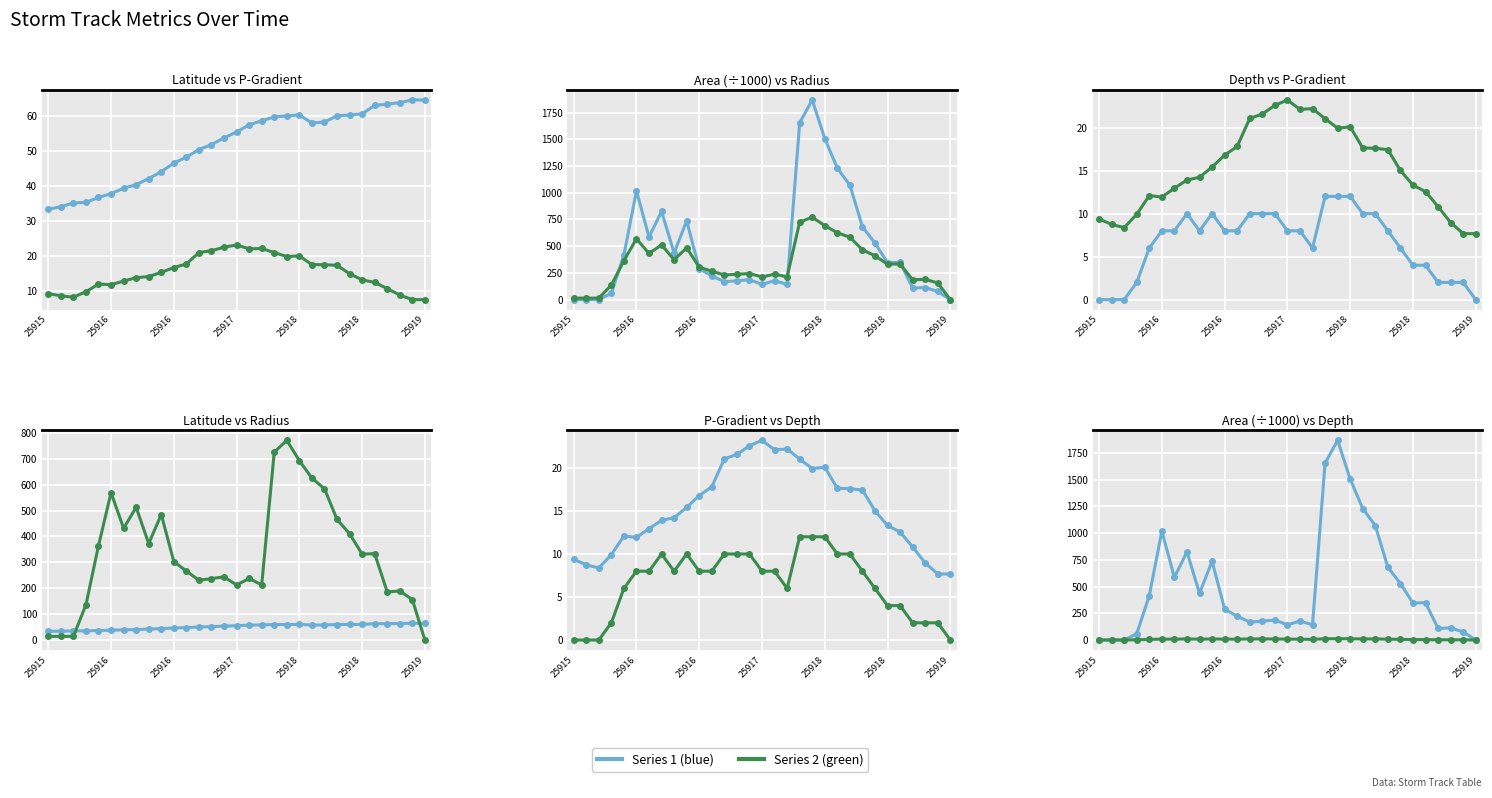

At which category is the sum across all series the highest?

19